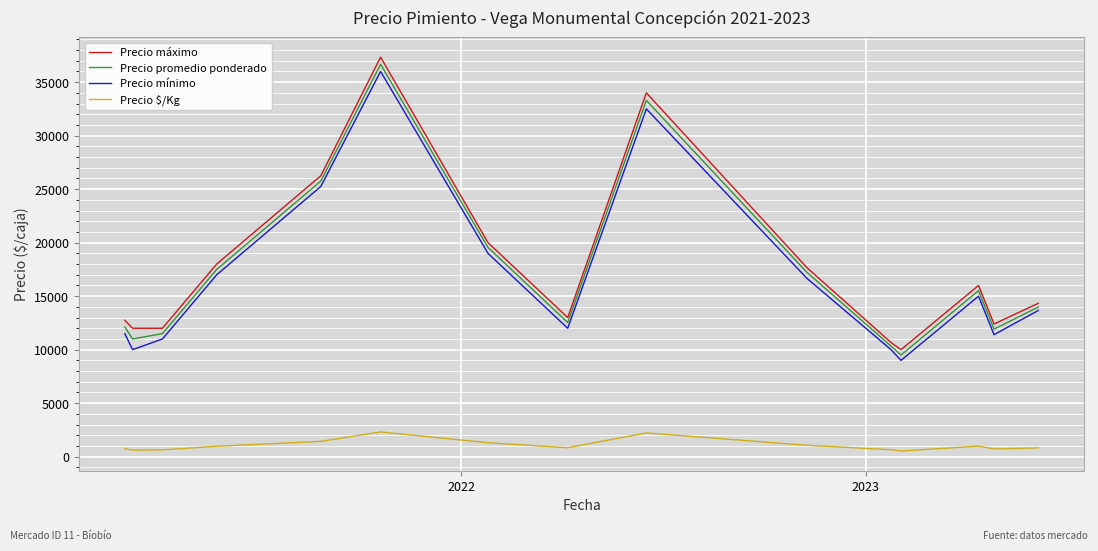

True or false: Precio $/Kg and Precio mínimo cross at least once.

False